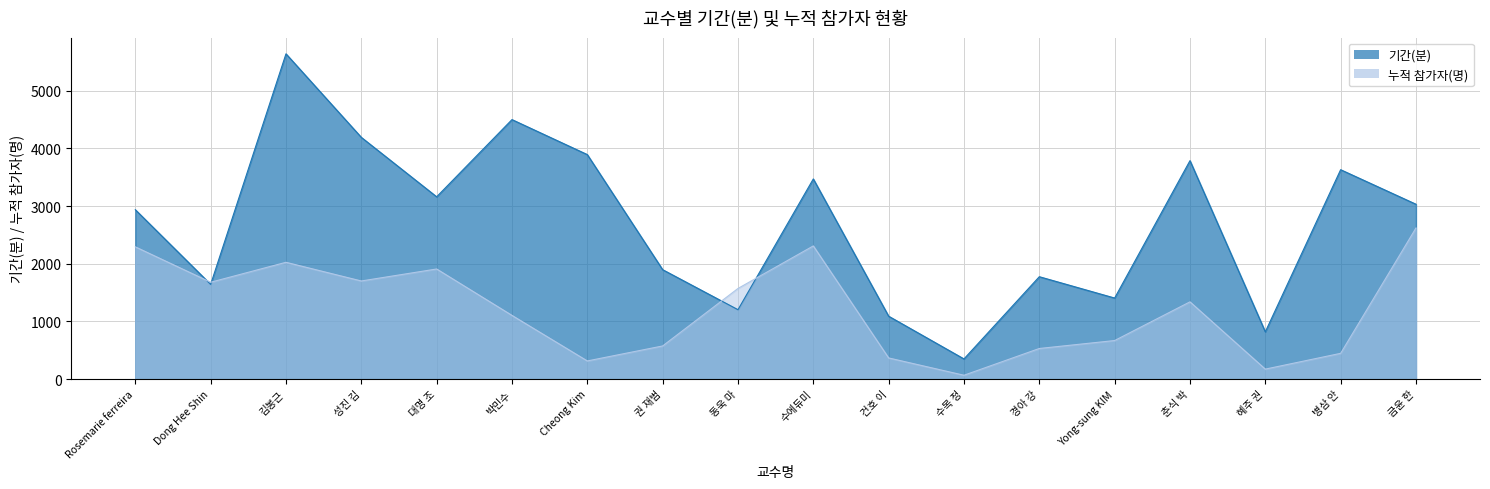

What is the sum of the 기간(분) values at 김봉근 and 병삼 안?

9274